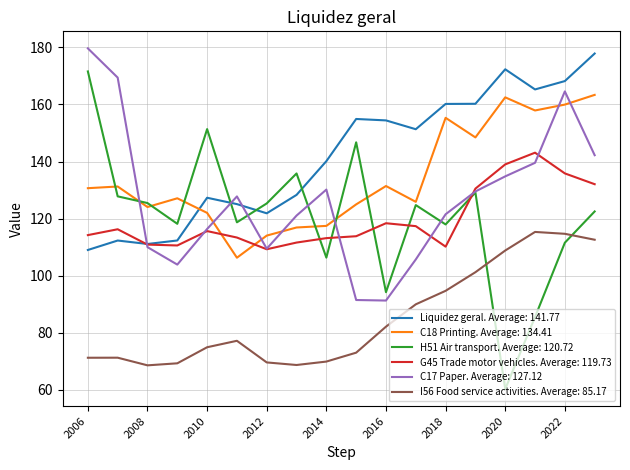

True or false: H51 Air transport. Average: 120.72 and Liquidez geral. Average: 141.77 intersect in this chart.

True